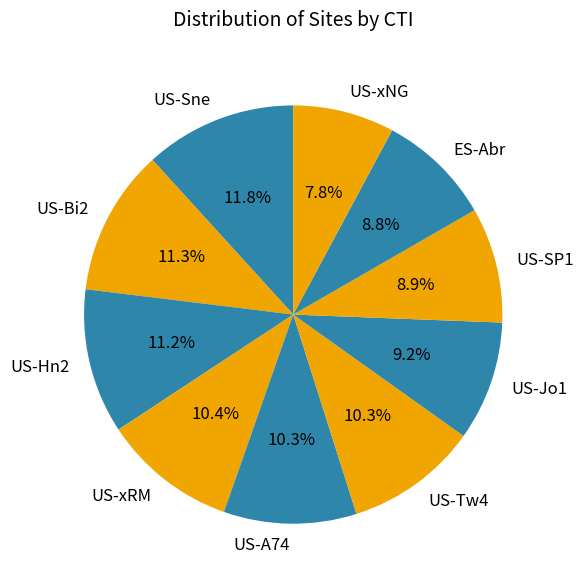

Which has a higher value, US-A74 or ES-Abr?

US-A74